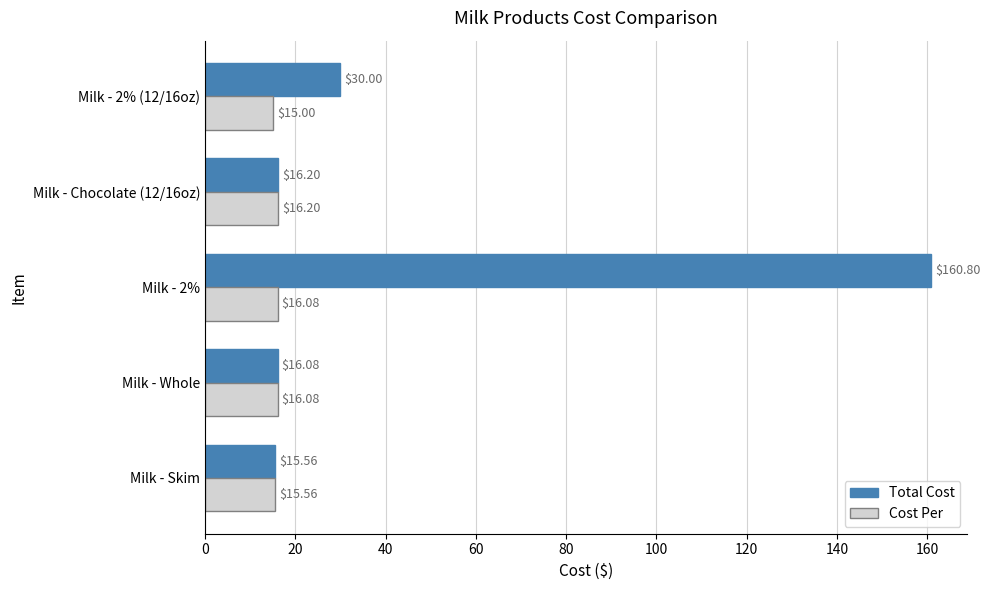

Is the value of Total Cost at Milk - 2% (12/16oz) greater than the value of Cost Per at Milk - Chocolate (12/16oz)?

Yes